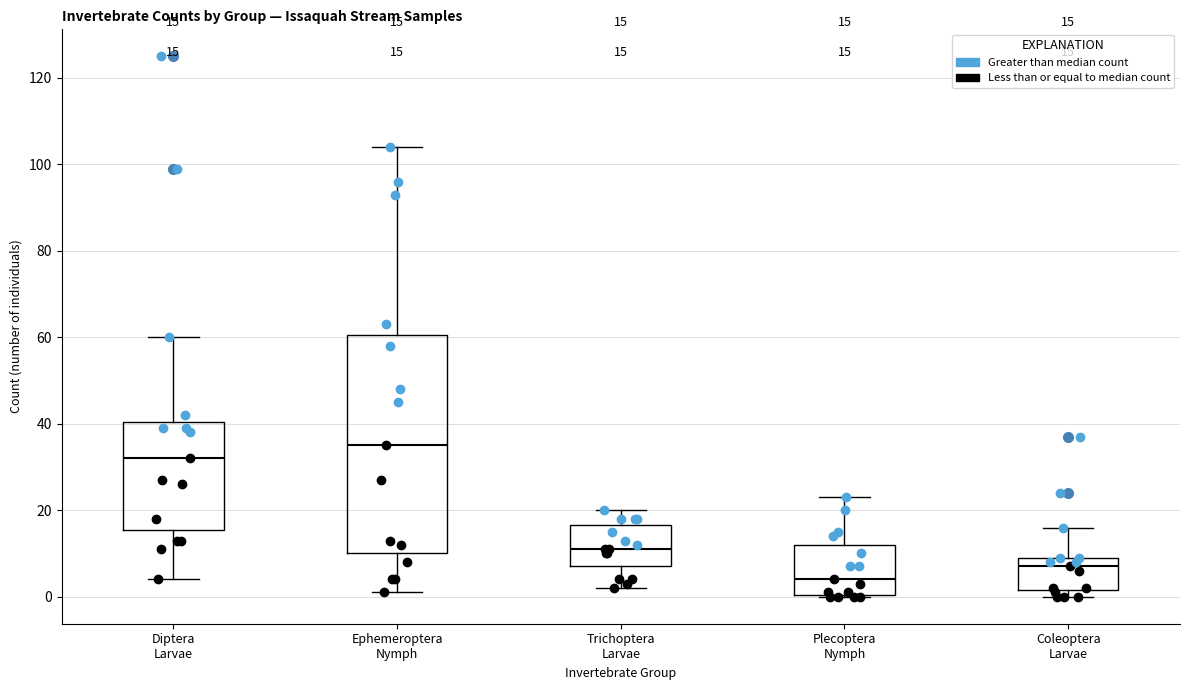

Comparing the boxes themselves (not the whiskers), which one is the tallest?

Ephemeroptera Nymph